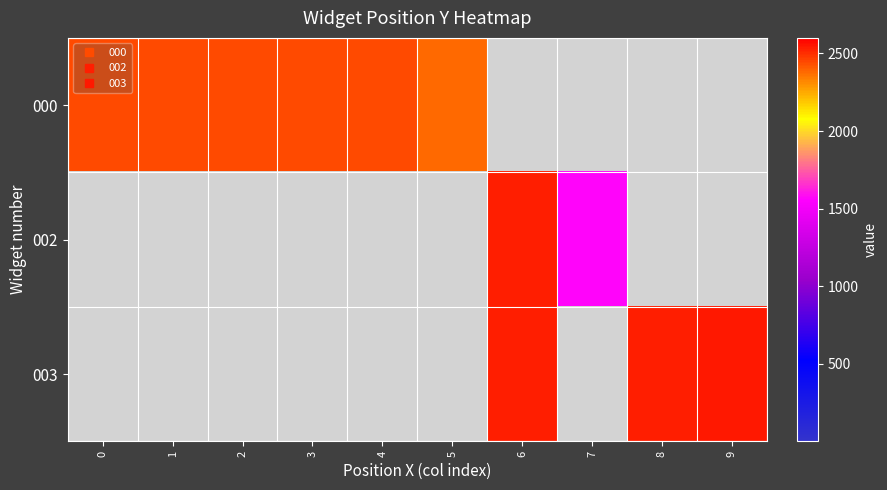

Which category has the highest value across all series?

9